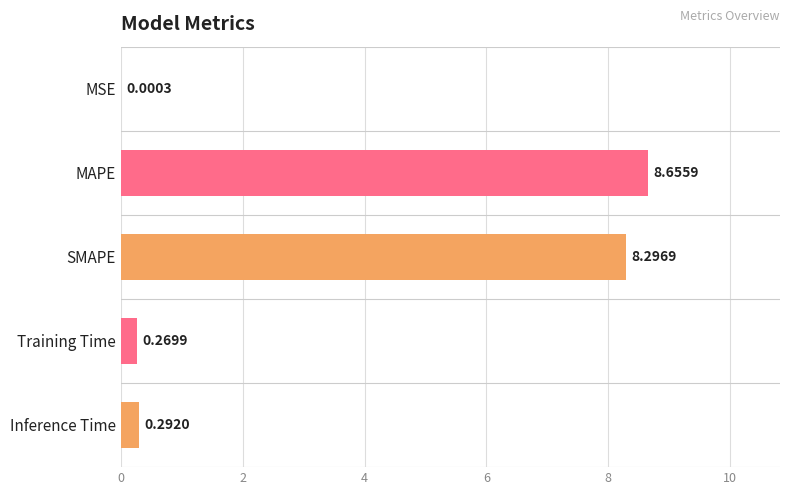

At which label is the value closest to 4?

Inference Time